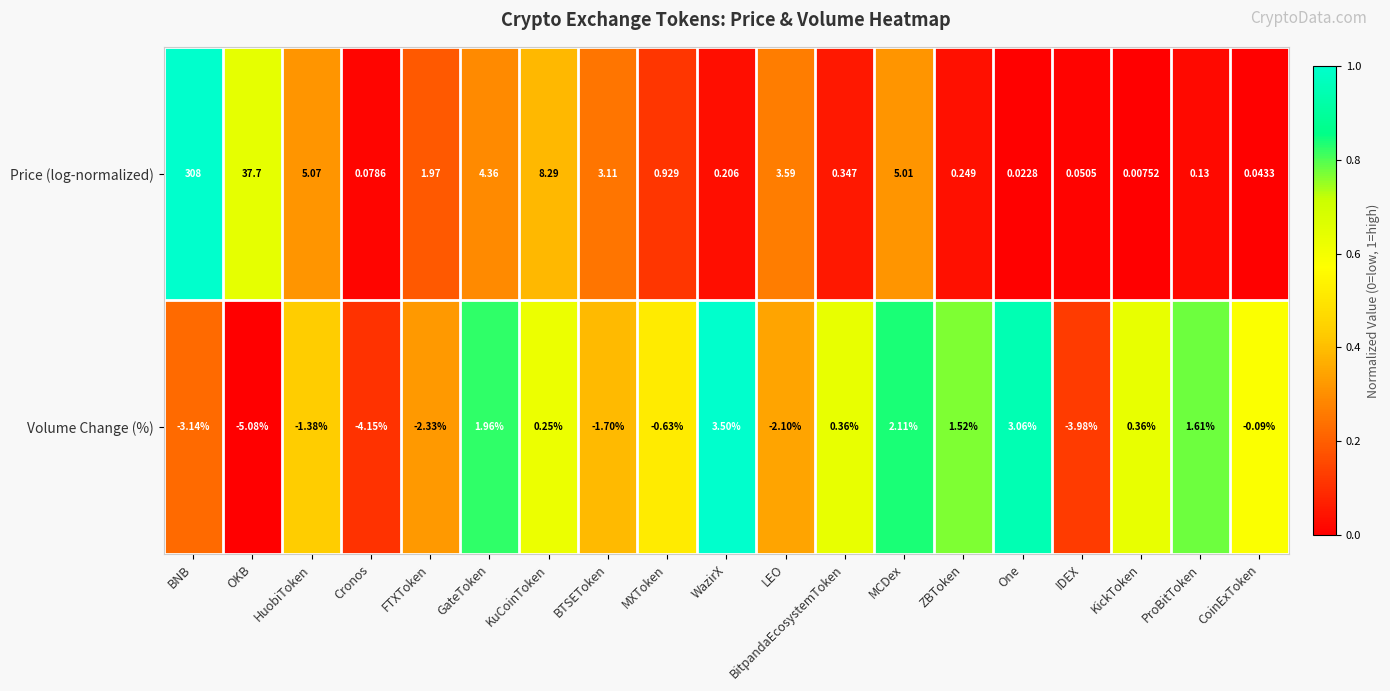

Between HuobiToken and GateToken, which series saw the biggest shift?

Volume Change (%)